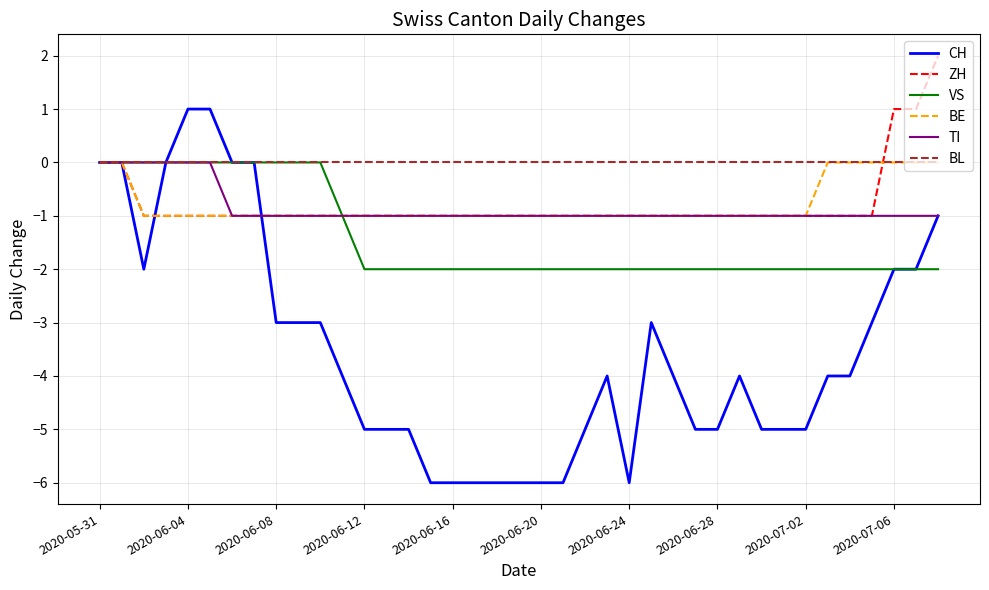

Reading left to right, list all the values displayed in this chart.

CH: 0	0	-2	0	1	1	0	0	-3	-3	-3	-4	-5	-5	-5	-6	-6	-6	-6	-6	-6	-6	-5	-4	-6	-3	-4	-5	-5	-4	-5	-5	-5	-4	-4	-3	-2	-2	-1
ZH: 0	0	-1	-1	-1	-1	-1	-1	-1	-1	-1	-1	-1	-1	-1	-1	-1	-1	-1	-1	-1	-1	-1	-1	-1	-1	-1	-1	-1	-1	-1	-1	-1	-1	-1	-1	1	1	2
VS: 0	0	0	0	0	0	0	0	0	0	0	-1	-2	-2	-2	-2	-2	-2	-2	-2	-2	-2	-2	-2	-2	-2	-2	-2	-2	-2	-2	-2	-2	-2	-2	-2	-2	-2	-2
BE: 0	0	-1	-1	-1	-1	-1	-1	-1	-1	-1	-1	-1	-1	-1	-1	-1	-1	-1	-1	-1	-1	-1	-1	-1	-1	-1	-1	-1	-1	-1	-1	-1	0	0	0	0	0	0
TI: 0	0	0	0	0	0	-1	-1	-1	-1	-1	-1	-1	-1	-1	-1	-1	-1	-1	-1	-1	-1	-1	-1	-1	-1	-1	-1	-1	-1	-1	-1	-1	-1	-1	-1	-1	-1	-1
BL: 0	0	0	0	0	0	0	0	0	0	0	0	0	0	0	0	0	0	0	0	0	0	0	0	0	0	0	0	0	0	0	0	0	0	0	0	0	0	0